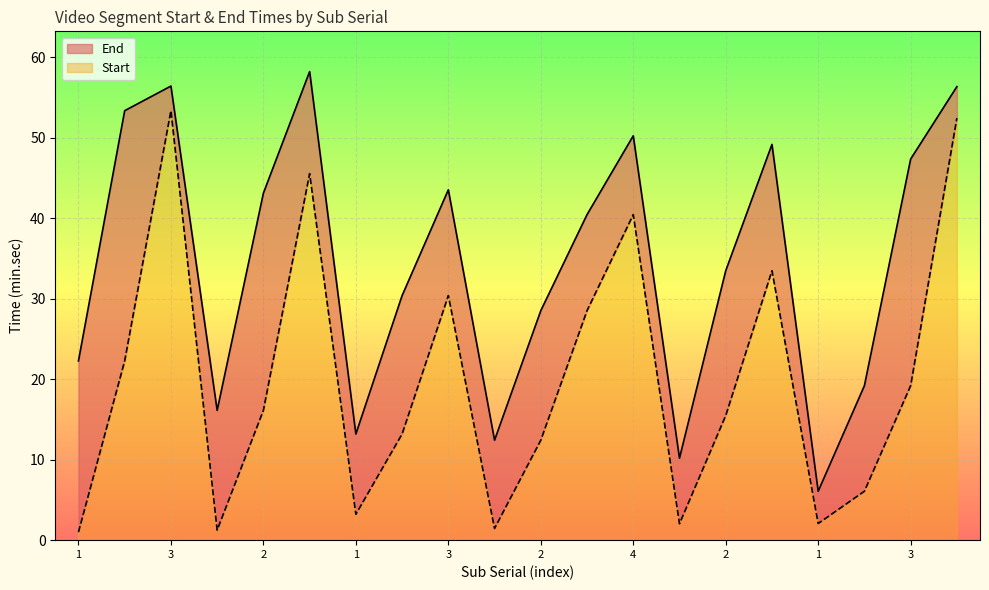

Between 1 and 1, which is larger?

1